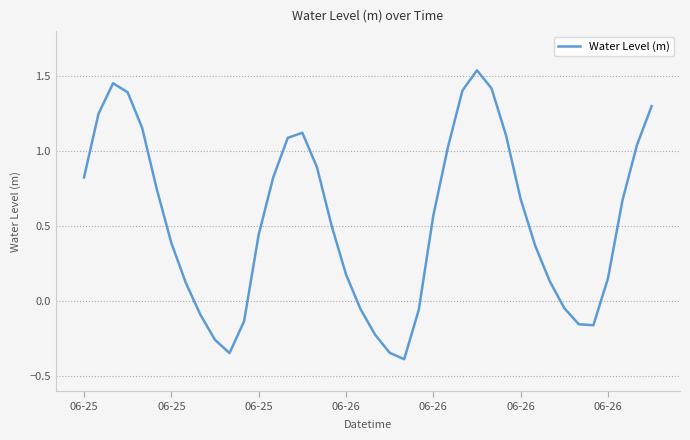

What is the minimum value shown in the chart?

-0.4